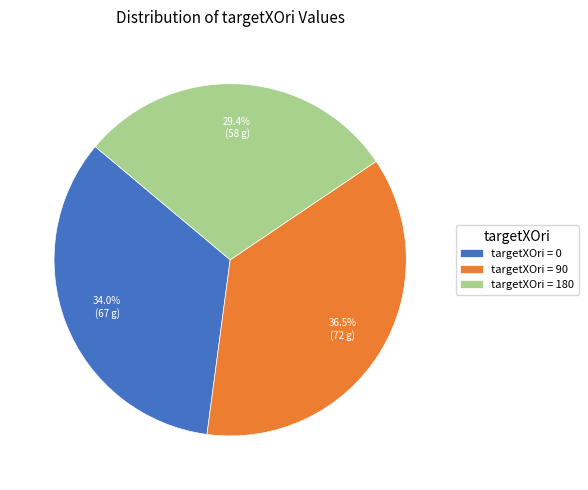

Which has a higher value, targetXOri = 90 or targetXOri = 180?

targetXOri = 90